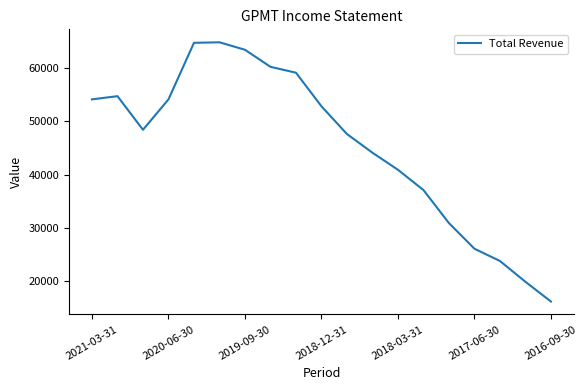

What is the difference between the maximum and minimum values?

48600